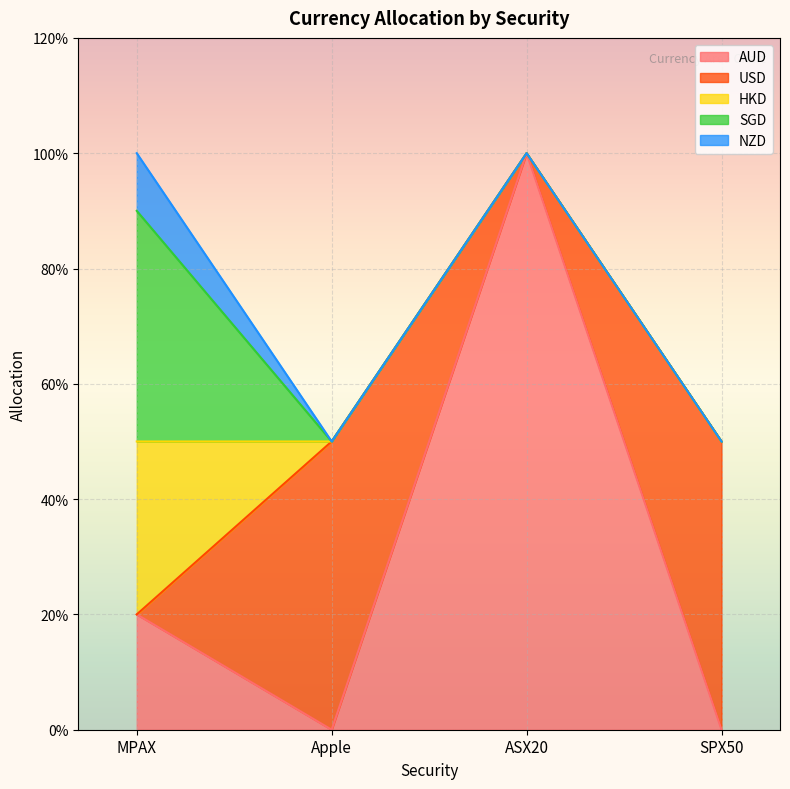

Reading left to right, transcribe all the data shown in this chart.

AUD: MPAX=0.2	Apple=0.0	ASX20=1.0	SPX50=0.0
USD: MPAX=0.0	Apple=0.5	ASX20=0.0	SPX50=0.5
HKD: MPAX=0.3	Apple=0.0	ASX20=0.0	SPX50=0.0
SGD: MPAX=0.4	Apple=0.0	ASX20=0.0	SPX50=0.0
NZD: MPAX=0.1	Apple=0.0	ASX20=0.0	SPX50=0.0